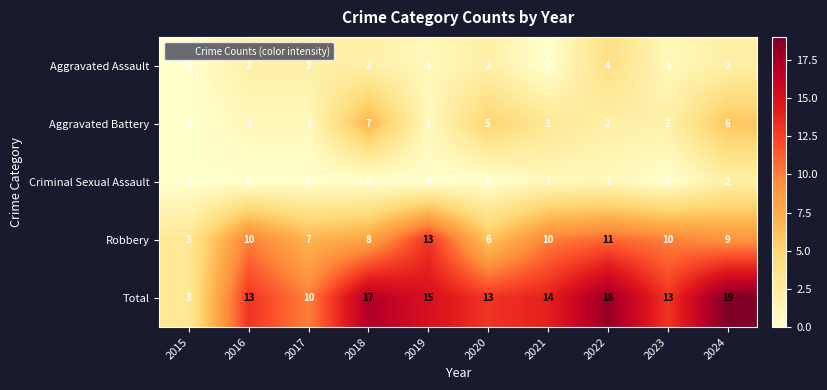

Count the number of categories in the chart.

10